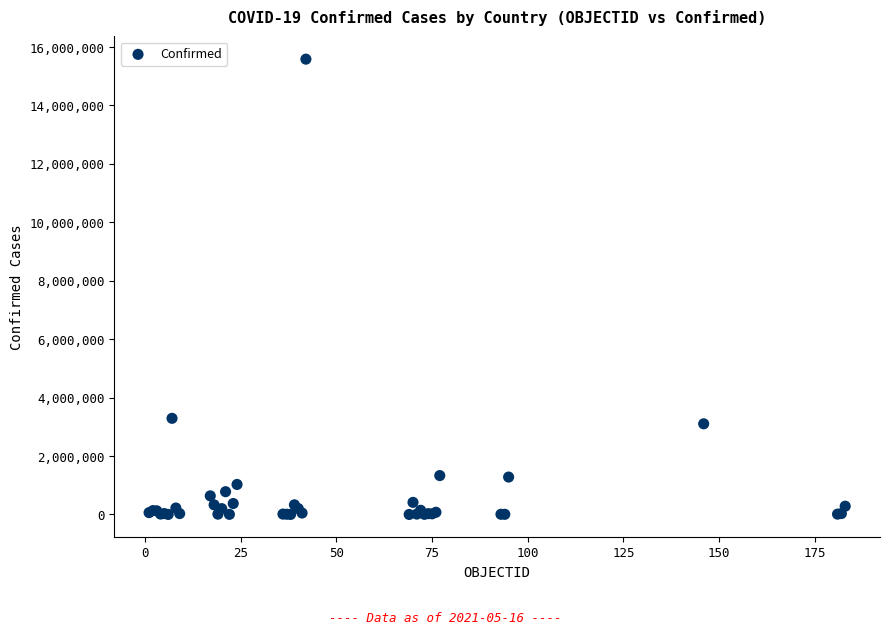

What Y value in the scatter plot is closest to 7793383?

3290935